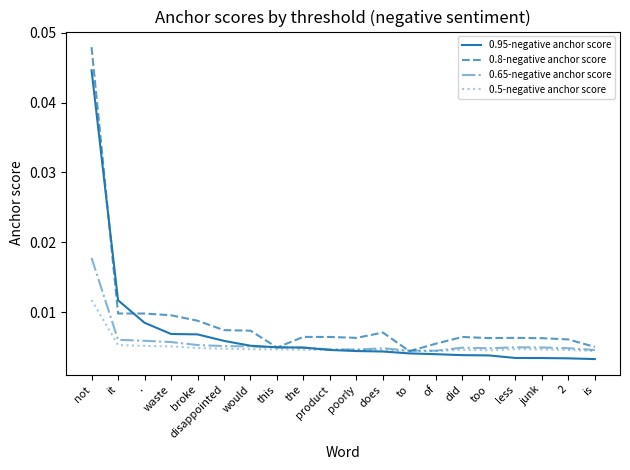

Which series has the widest spread of values?

0.8-negative anchor score